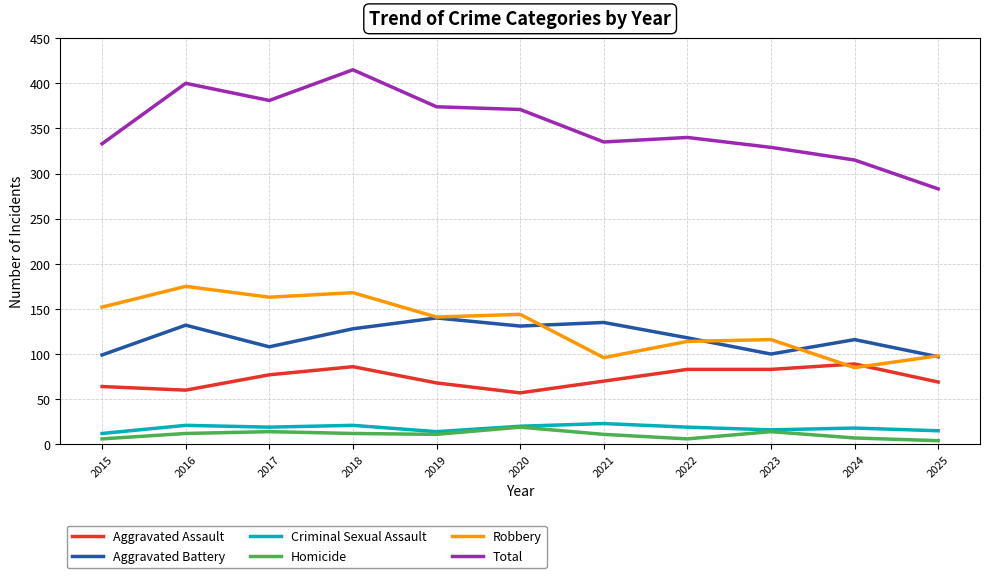

At which category does Aggravated Battery reach its first local valley?

2017